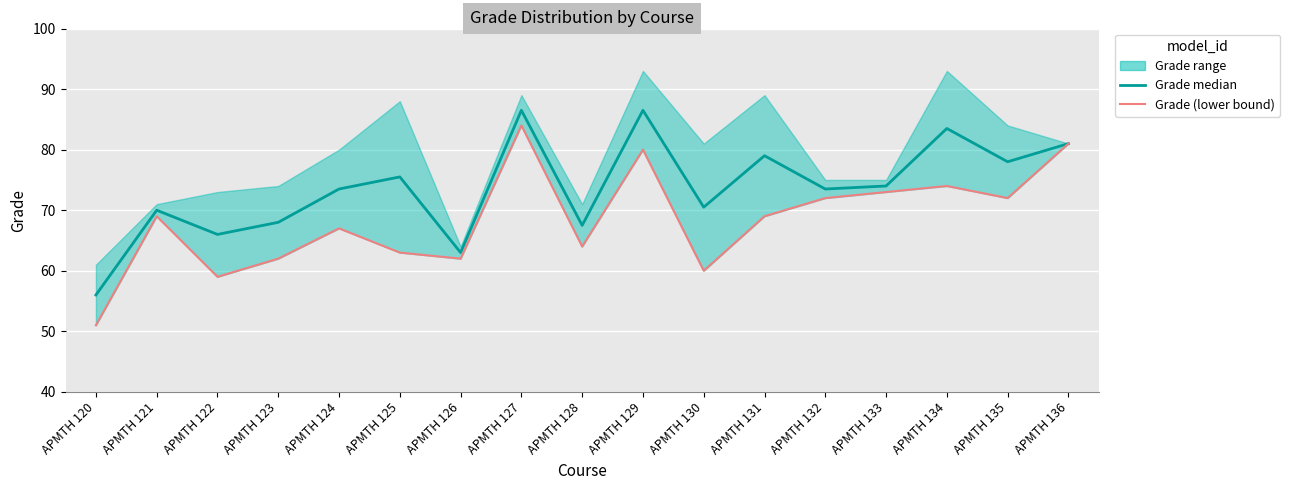

How many lines are shown in the chart?

2